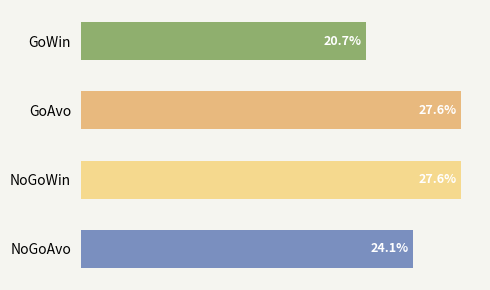

Does the chart contain any negative values?

No